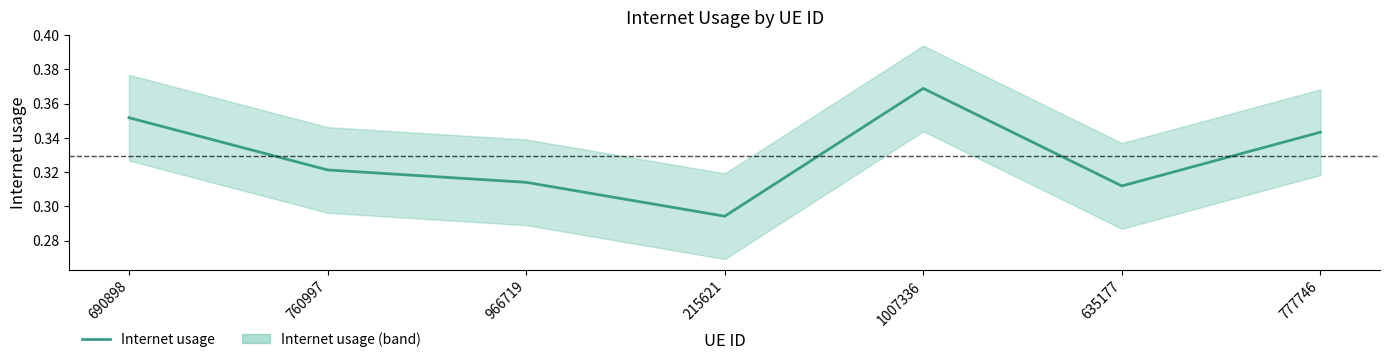

The chart shows a value of 0.5 at 635177. True or false?

False